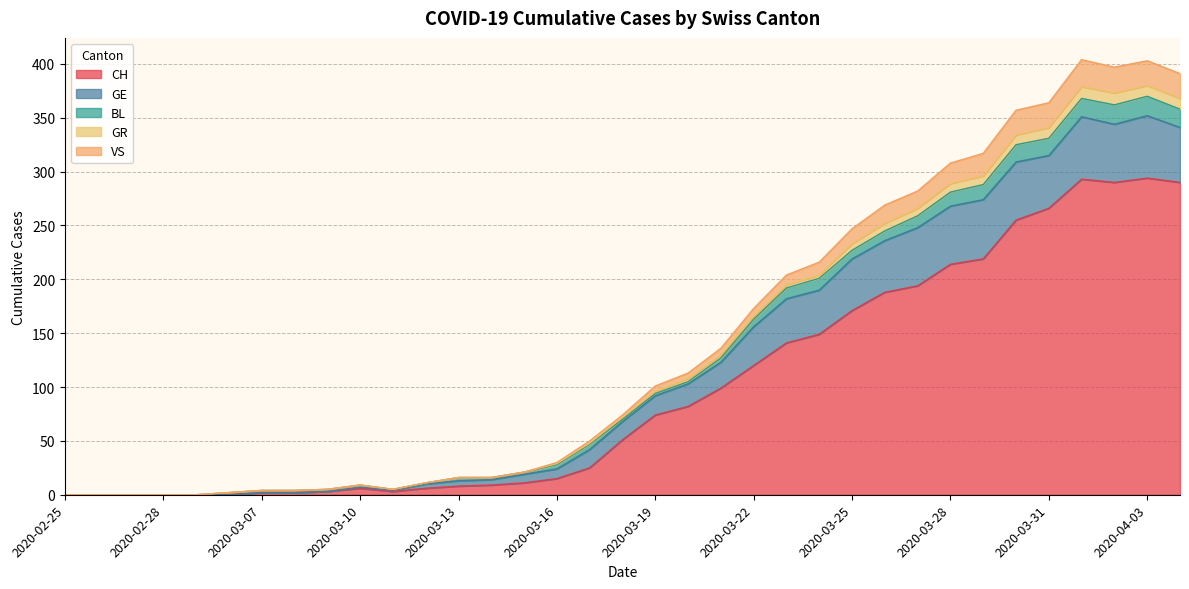

Is it true that CH equals 5 at 2020-03-09?

False